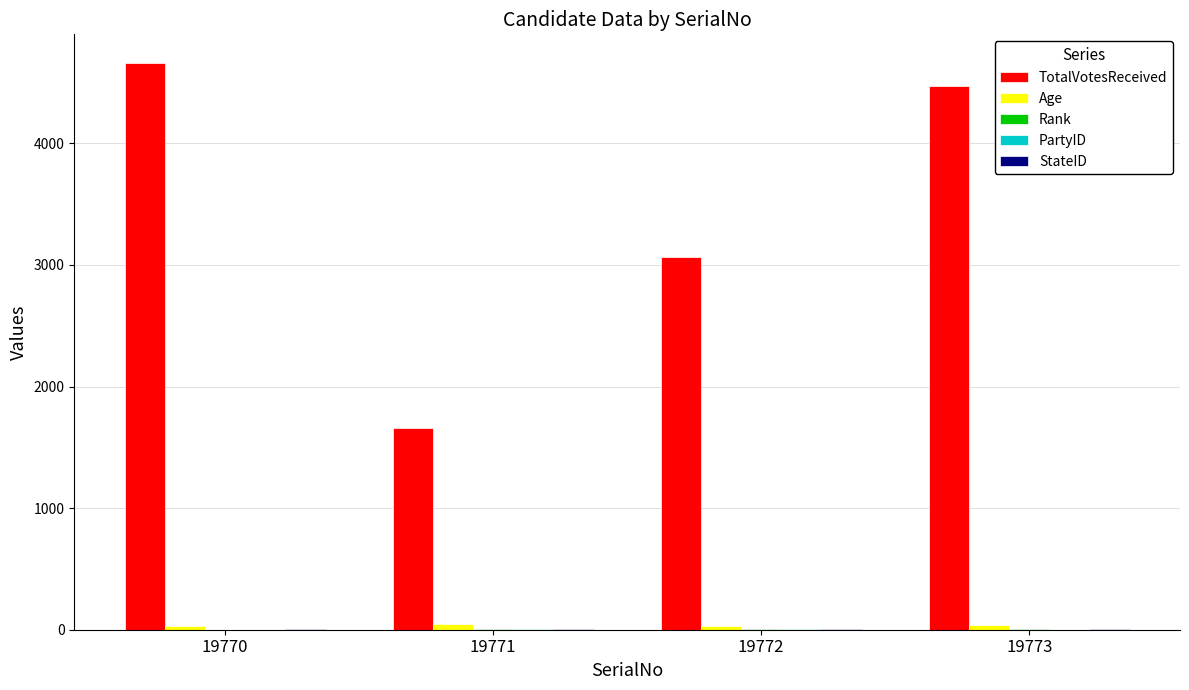

Which label corresponds to the largest value in the chart?

19770